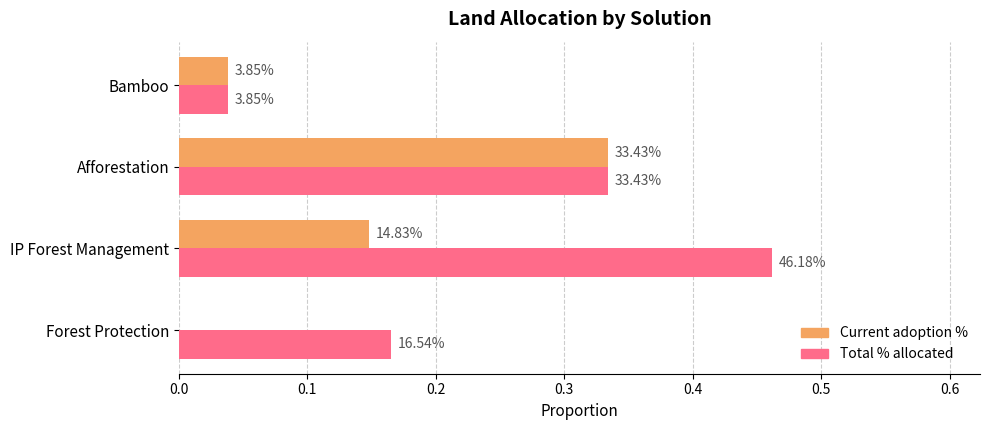

What are all the series names shown in the legend?

Current adoption %, Total % allocated